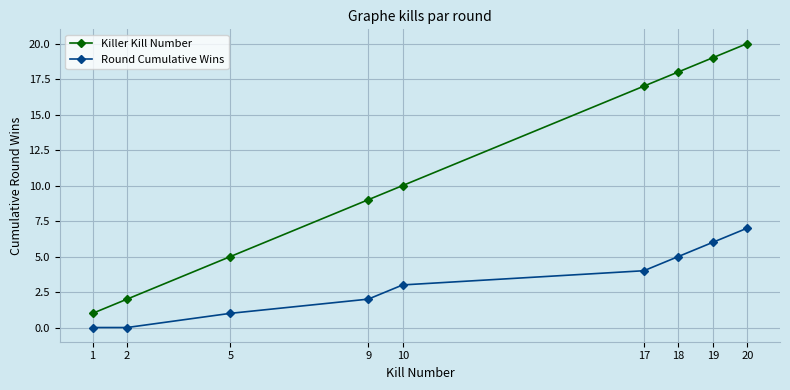

True or false: Round Cumulative Wins and Killer Kill Number cross at least once.

False